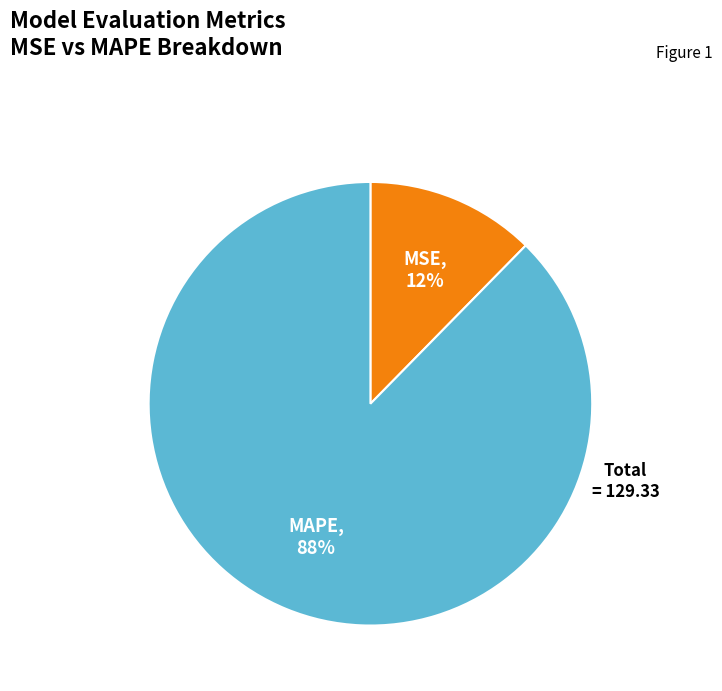

To the nearest percent, what is the combined percentage of MAPE and MSE?

100%